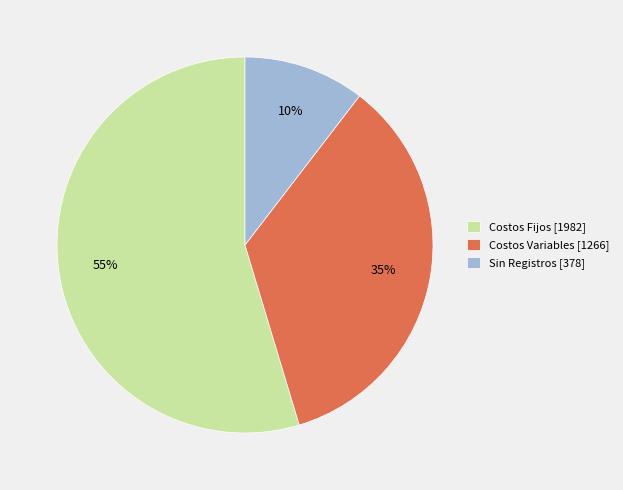

Which slice is the smallest?

Sin Registros